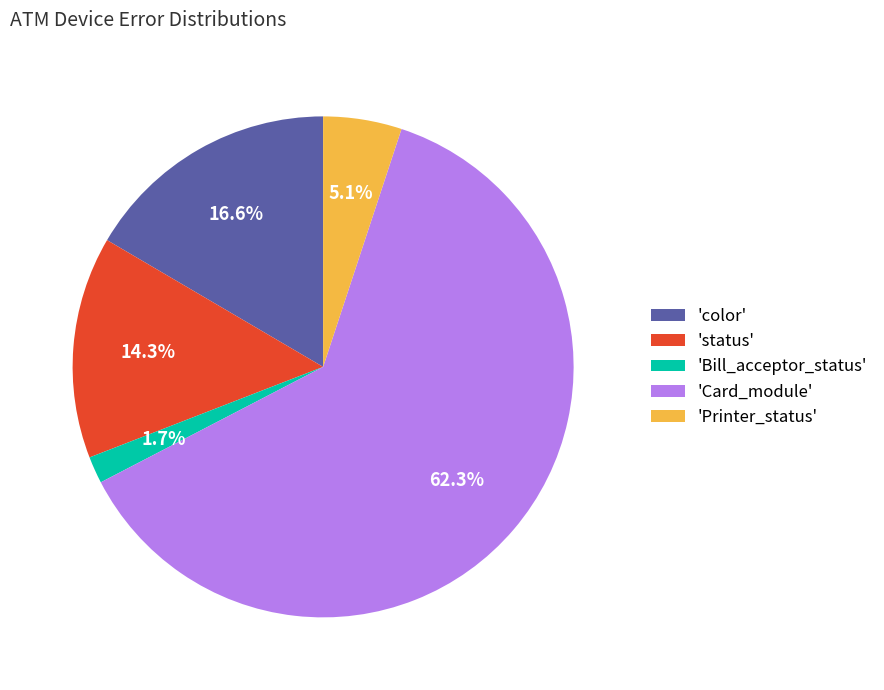

Rank the categories by value from lowest to highest.

'Bill_acceptor_status', 'Printer_status', 'status', 'color', 'Card_module'